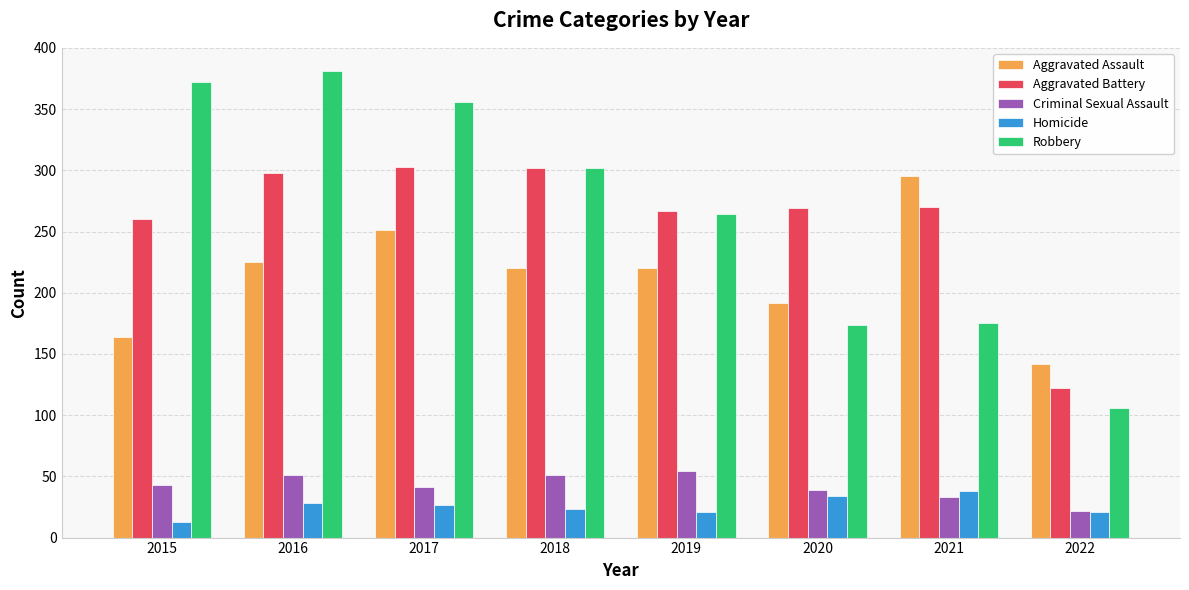

Which series has the largest total across all categories?

Robbery